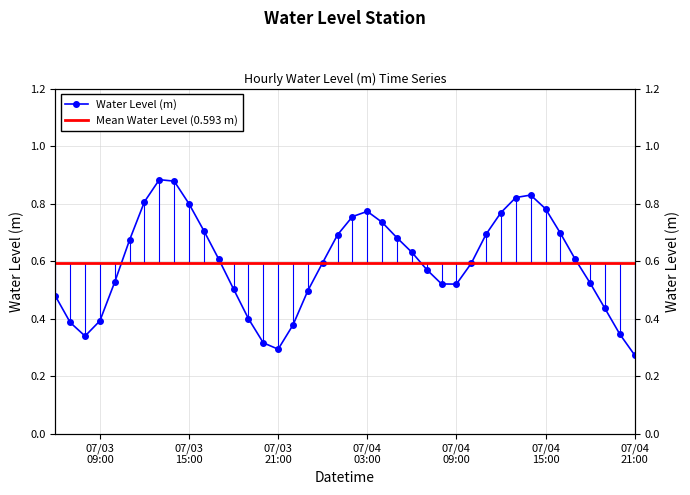

Where is the first local minimum?

2025-07-03 08:00:00